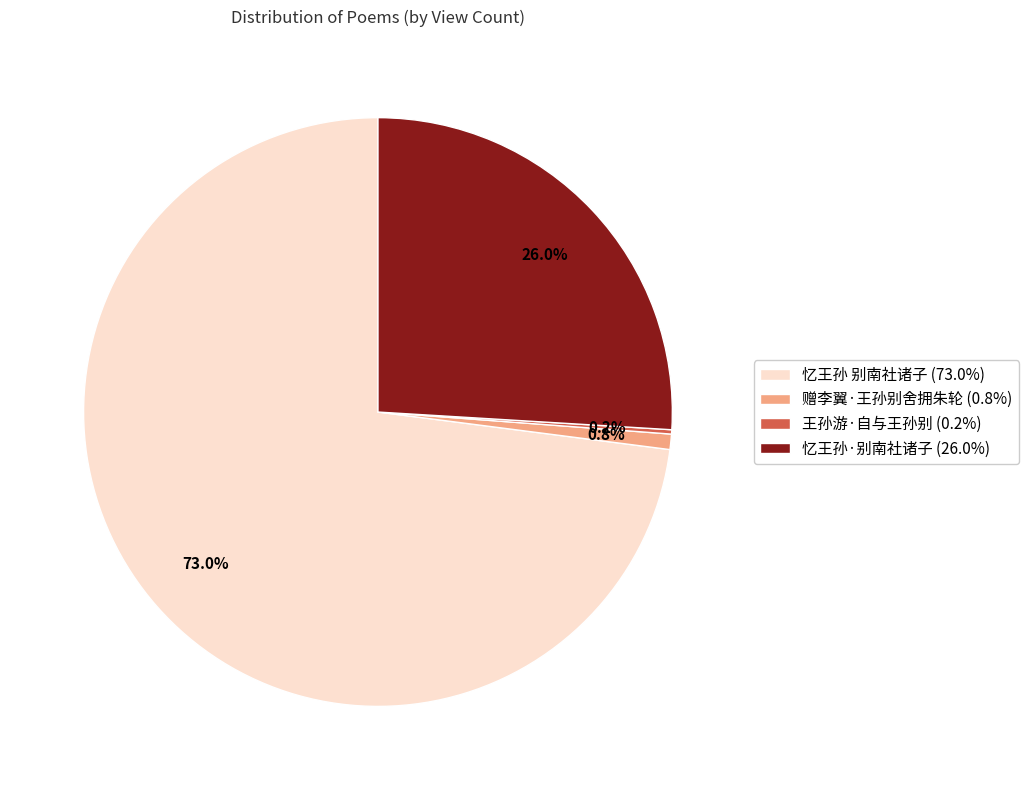

Which has a higher value, 忆王孙 别南社诸子 or 赠李翼·王孙别舍拥朱轮?

忆王孙 别南社诸子